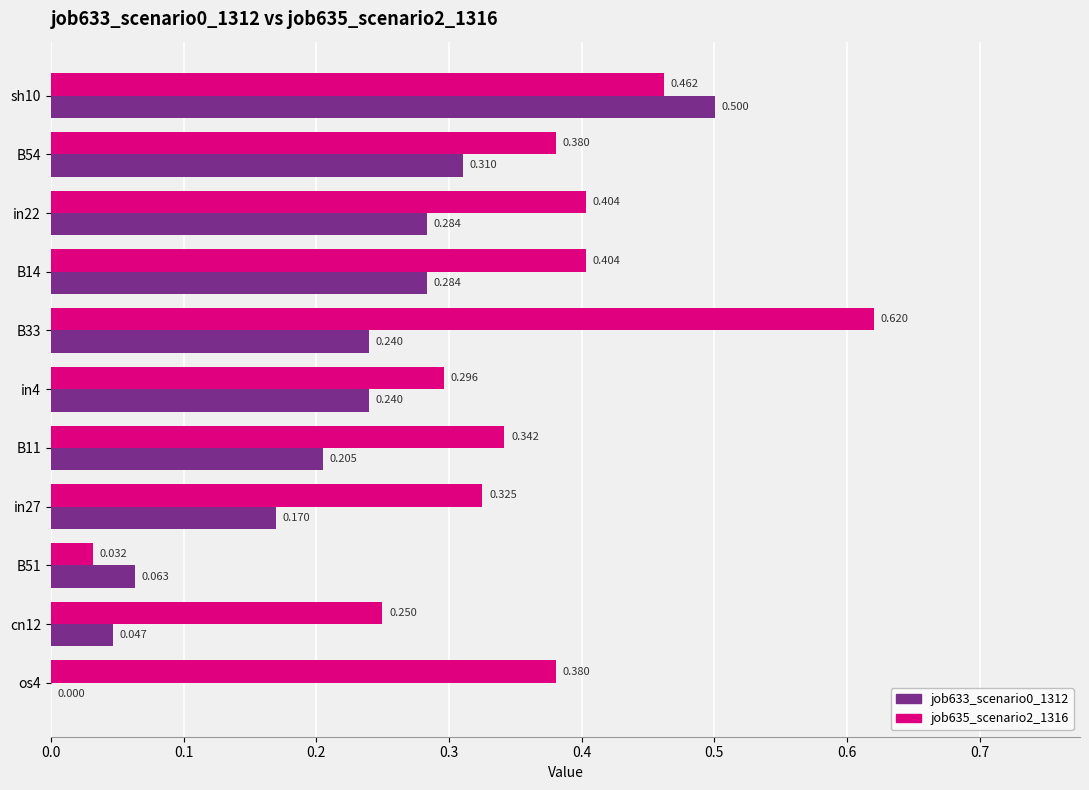

Is the value of job635_scenario2_1316 at sh10 greater than the value of job633_scenario0_1312 at in27?

Yes